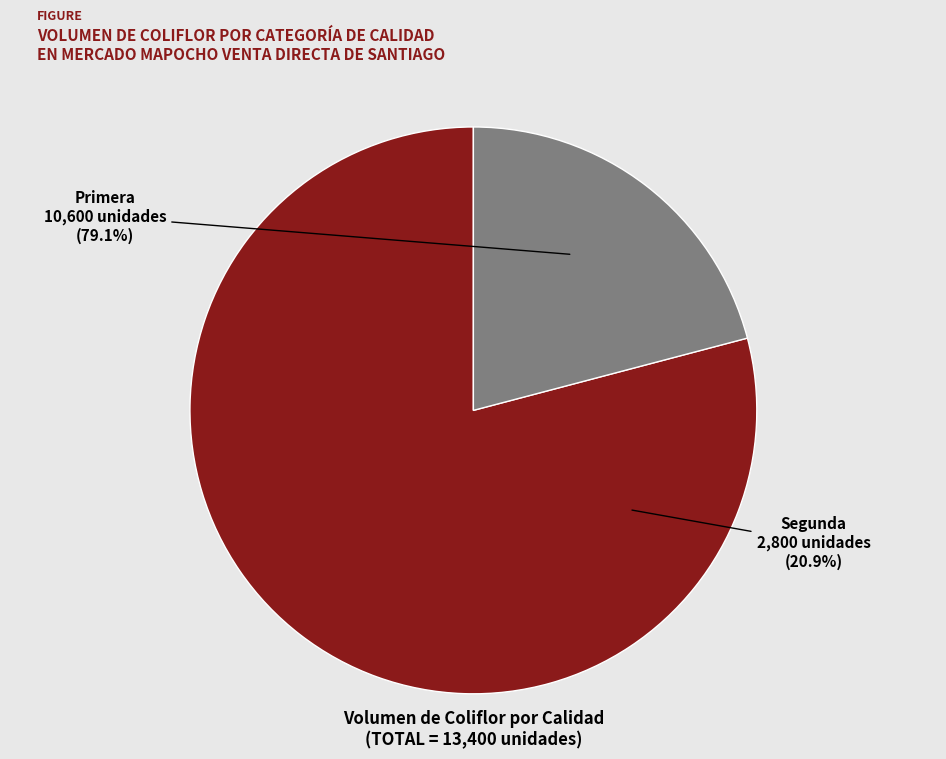

What is the majority slice?

Primera